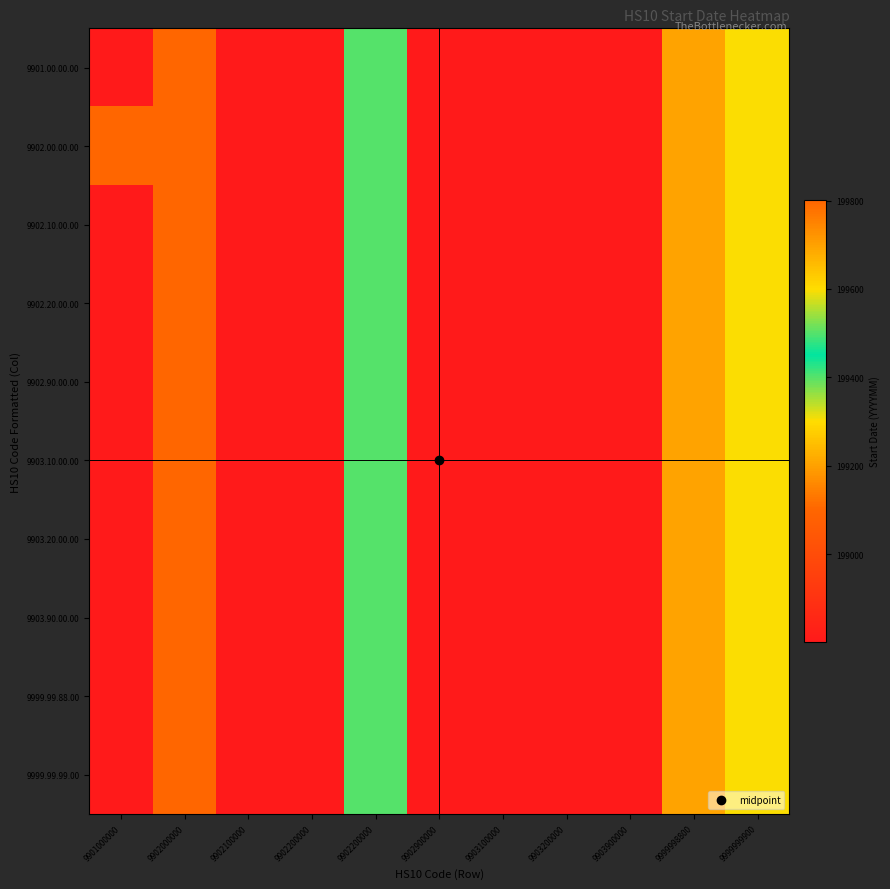

What is the smallest value displayed?

198801